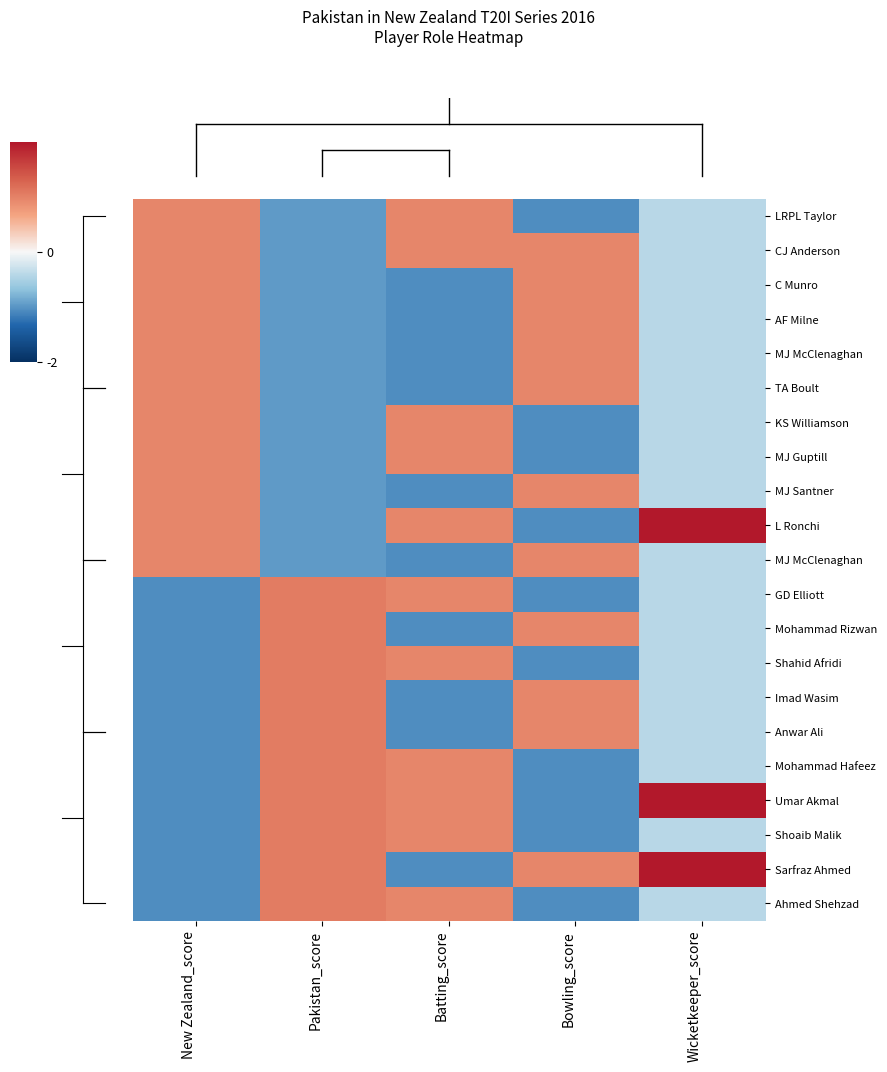

Which category has the highest value across all series?

Wicketkeeper_score